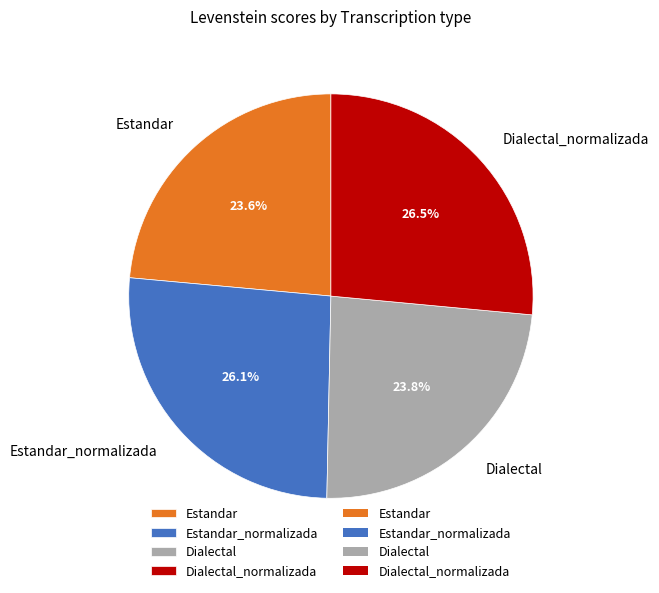

How many slices are in this pie chart?

4